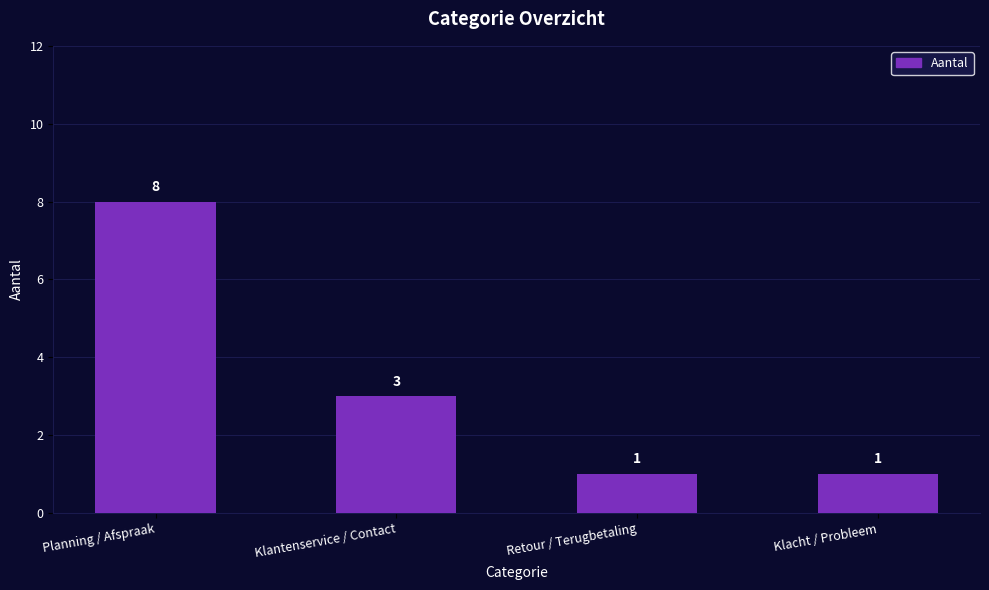

True or false: the data shows 3 at Klantenservice / Contact.

True